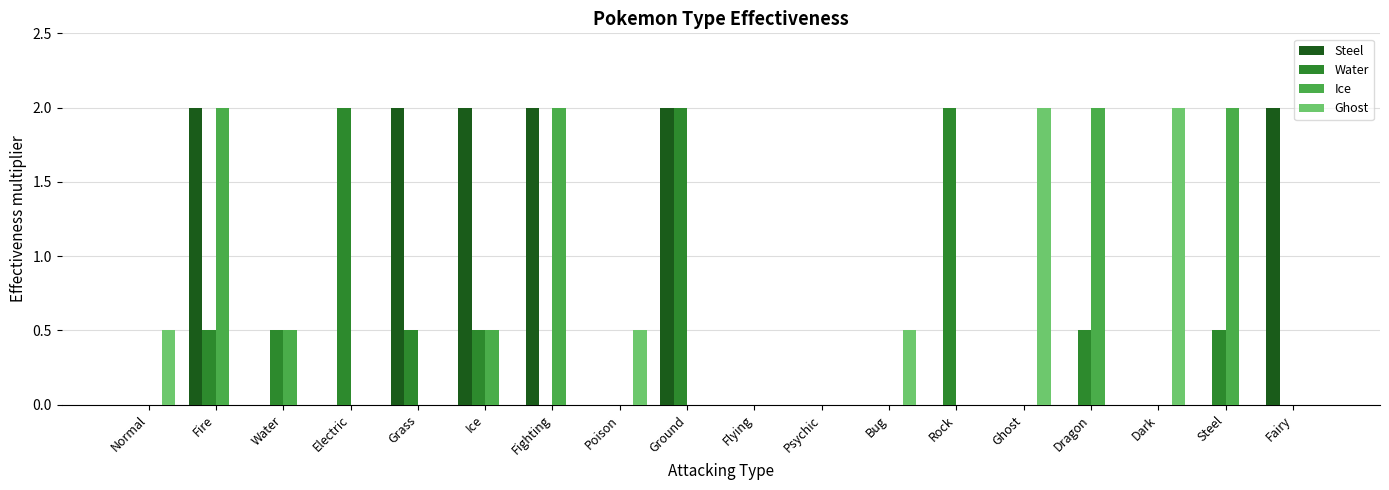

Which series has the largest total across all categories?

Steel